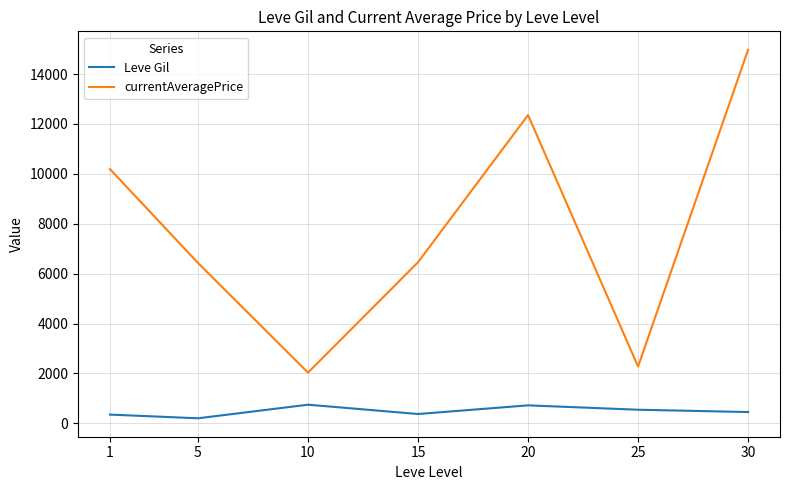

Is the value of Leve Gil at 5 greater than the value of currentAveragePrice at 30?

No